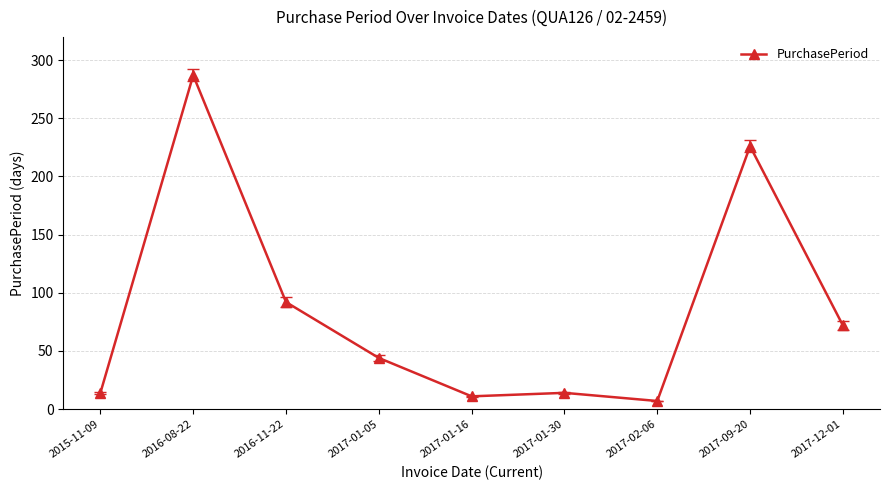

What is the label of the 4th point from the left?

2017-01-05